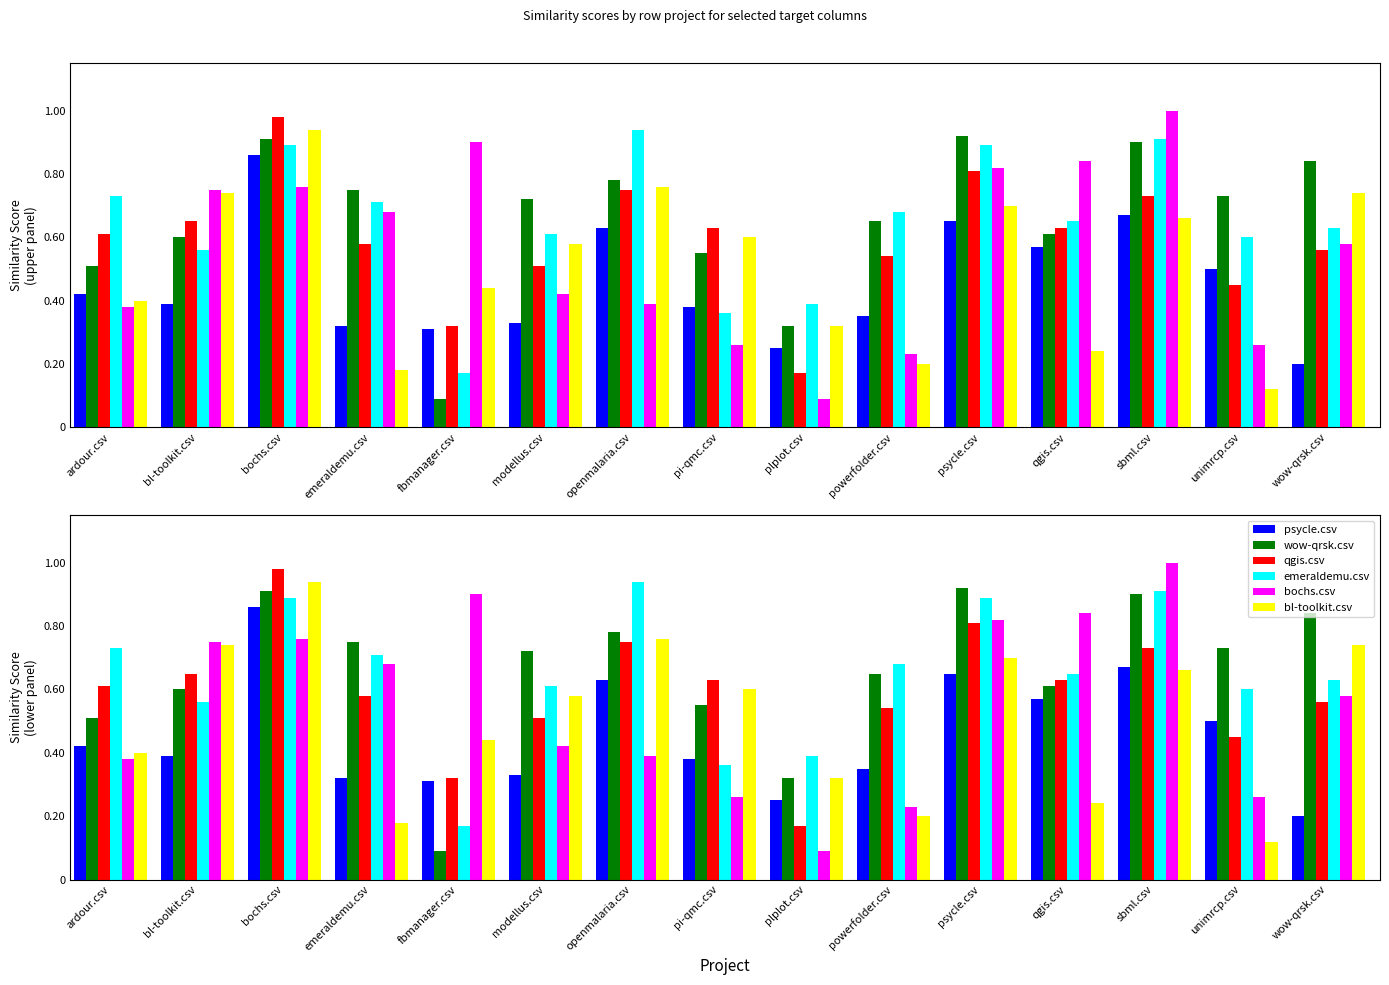

Count the number of categories in the chart.

15